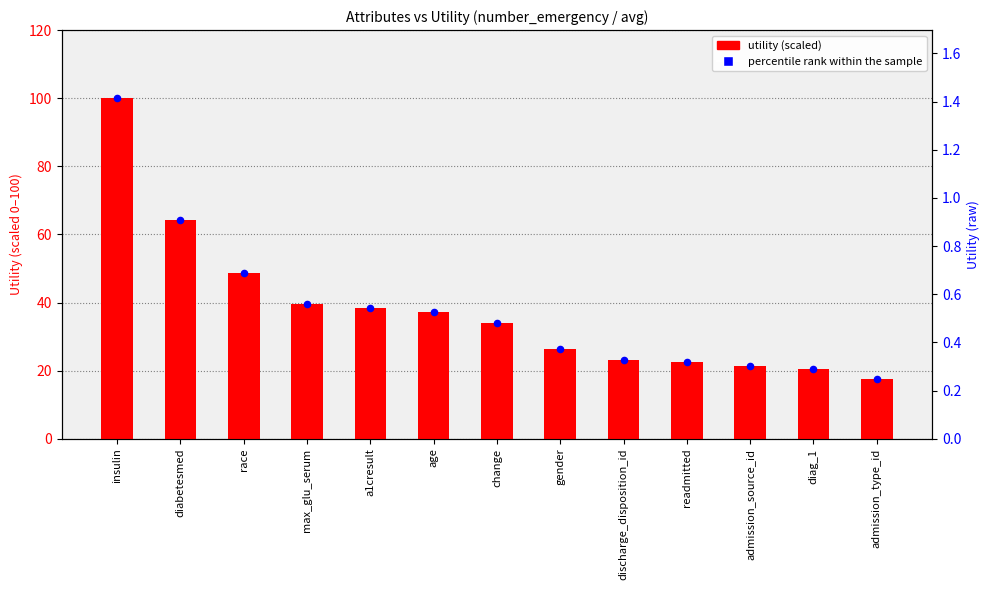

At how many categories does at least one series exceed 97?

1